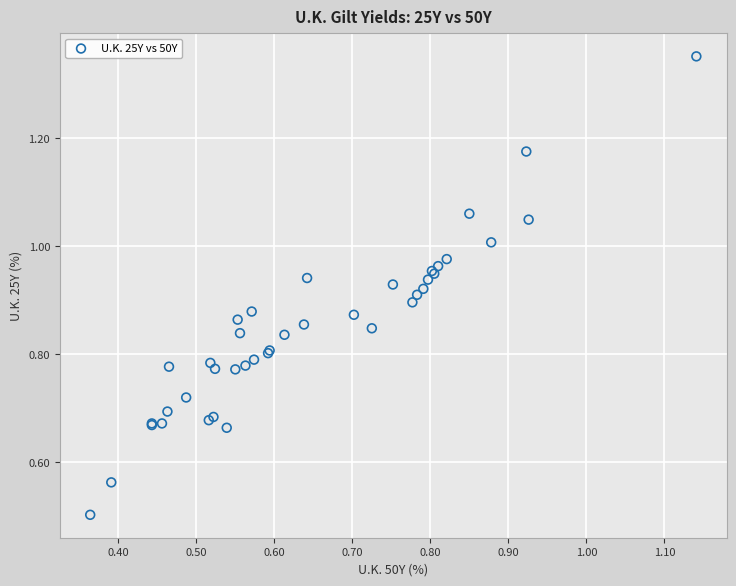

What Y value in the scatter plot is closest to 0?

0.5